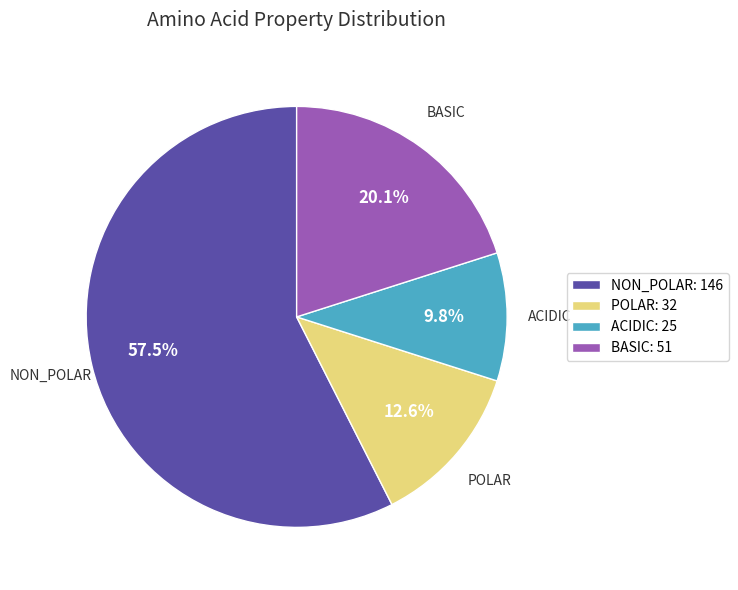

Does any single category account for the majority?

Yes